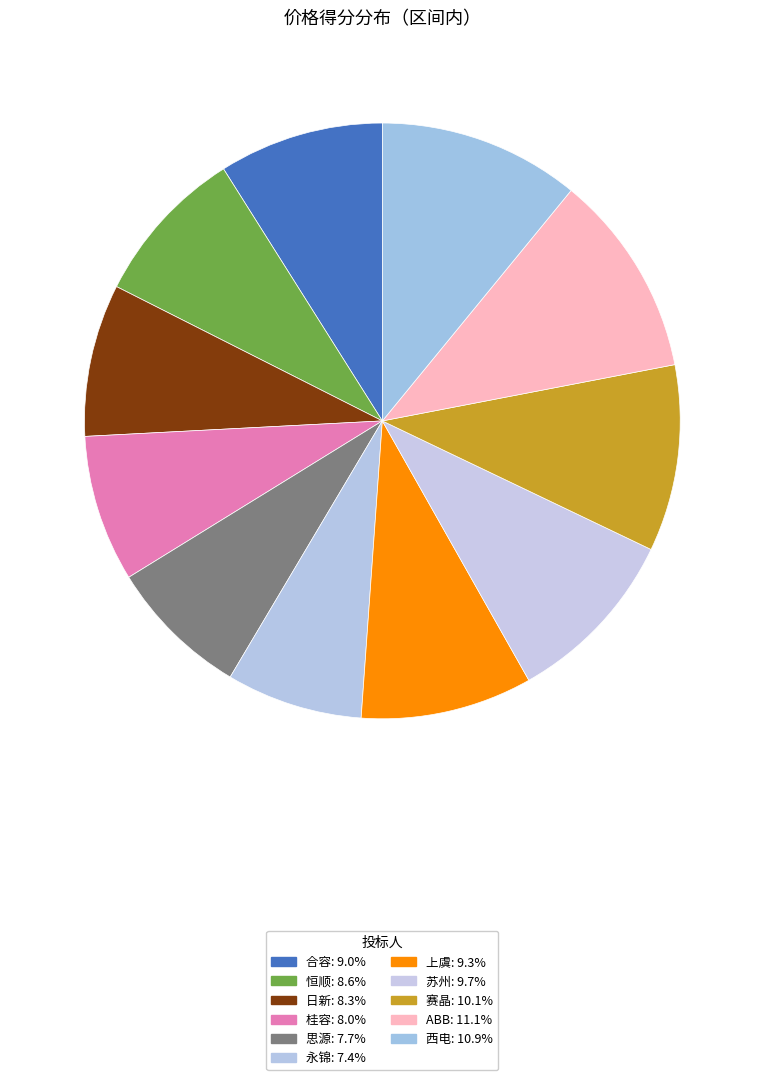

True or false: 日新 accounts for 1% of the total.

False